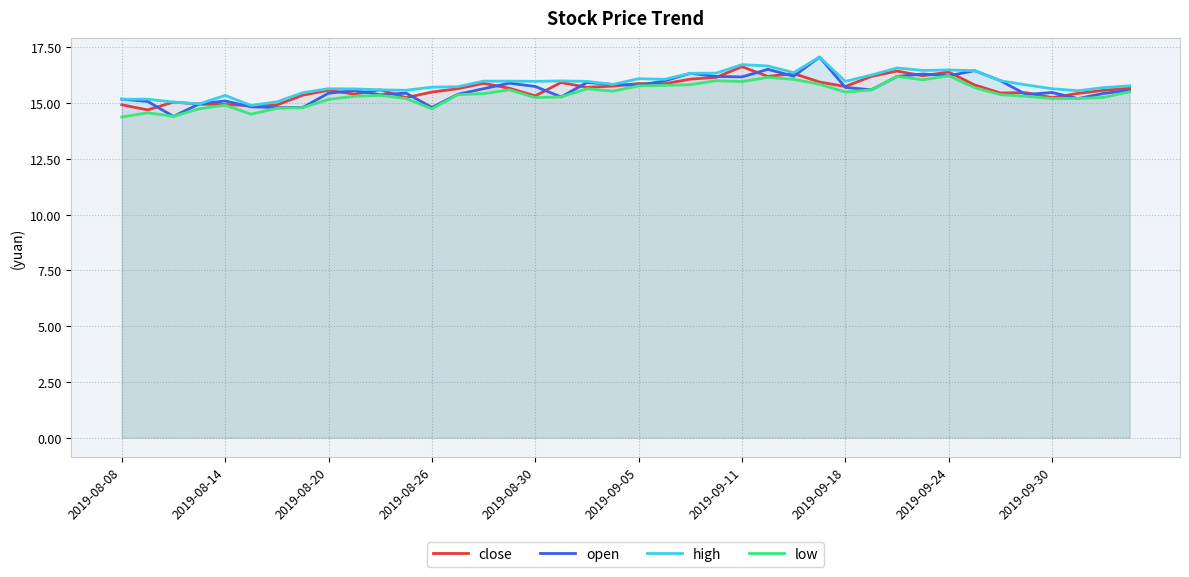

True or false: close has a value of 25.0 at 2019-09-24.

False